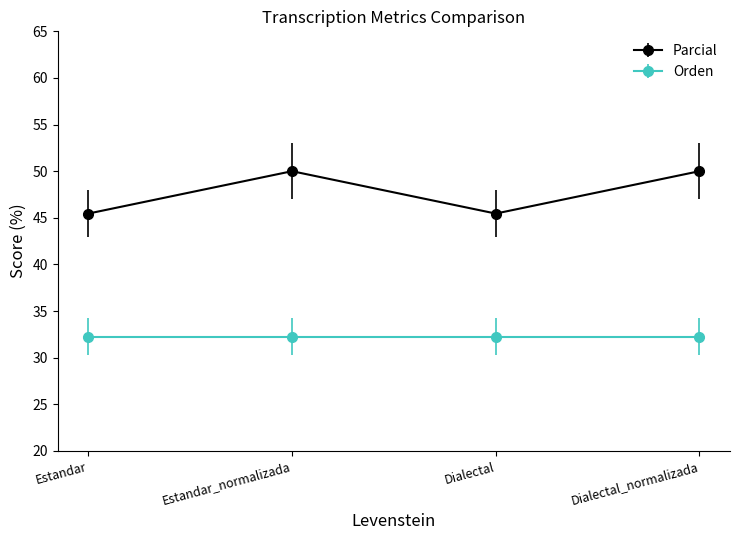

What is the label of the 3rd point from the right?

Estandar_normalizada